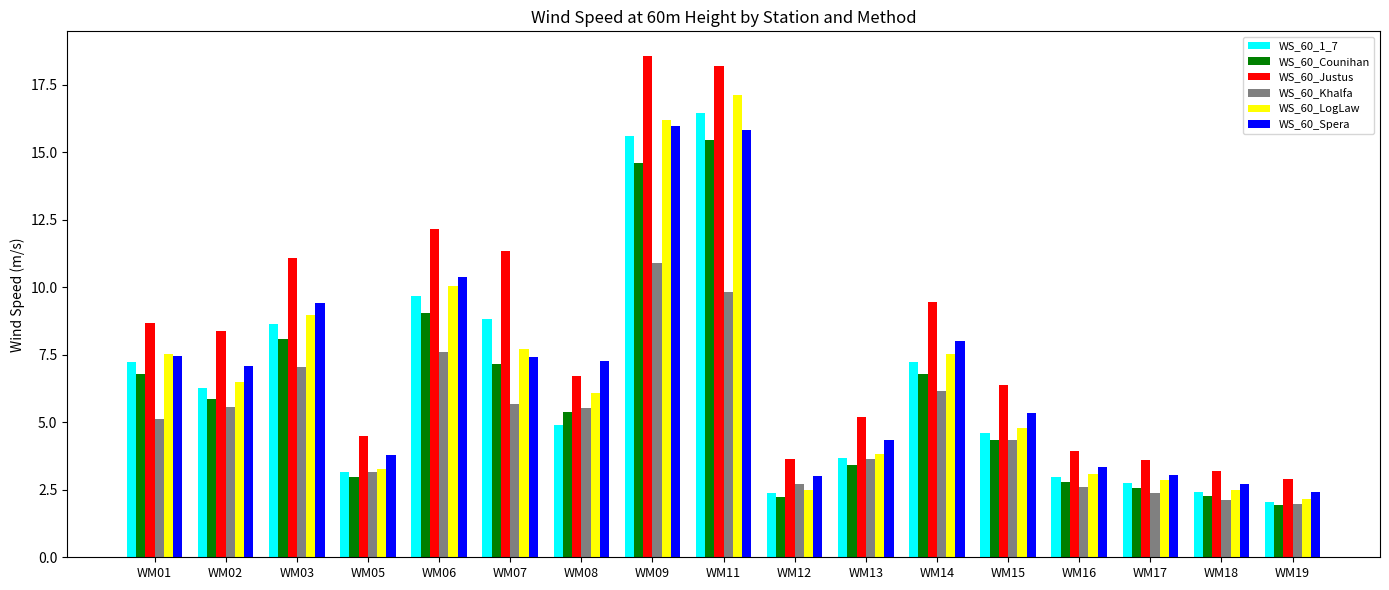

Read the WS_60_Khalfa value at WM02.

5.6